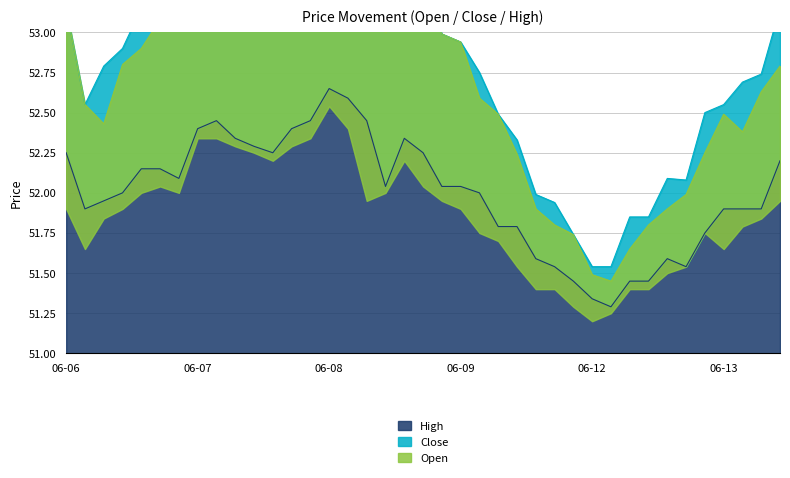

True or false: High and Close cross at least once.

False